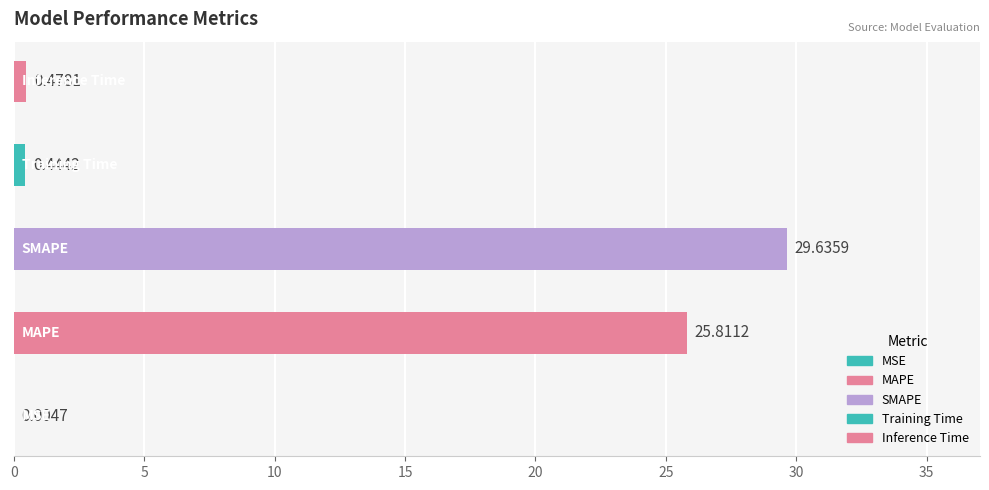

What is the difference between the maximum and minimum values?

29.6